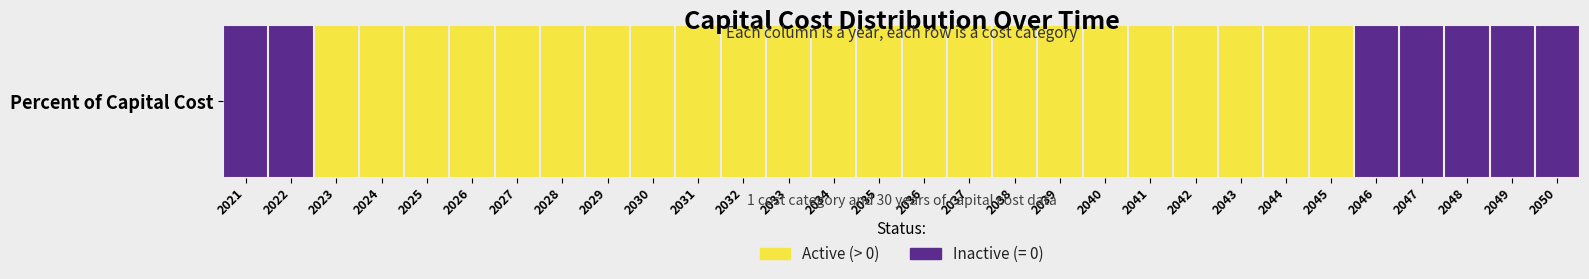

Where is the data nearest to the value 0?

2021